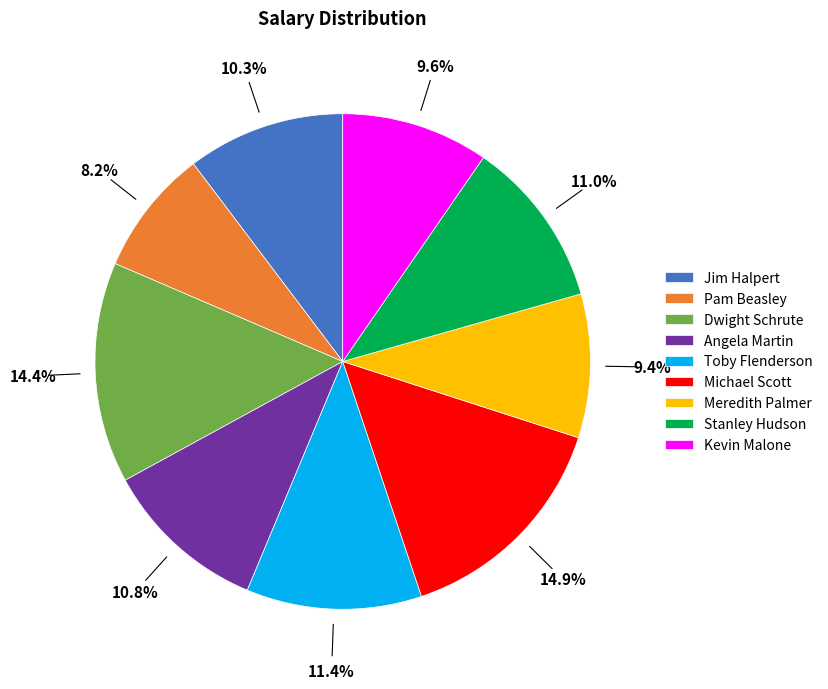

To the nearest percent, what portion does Angela Martin represent?

11%